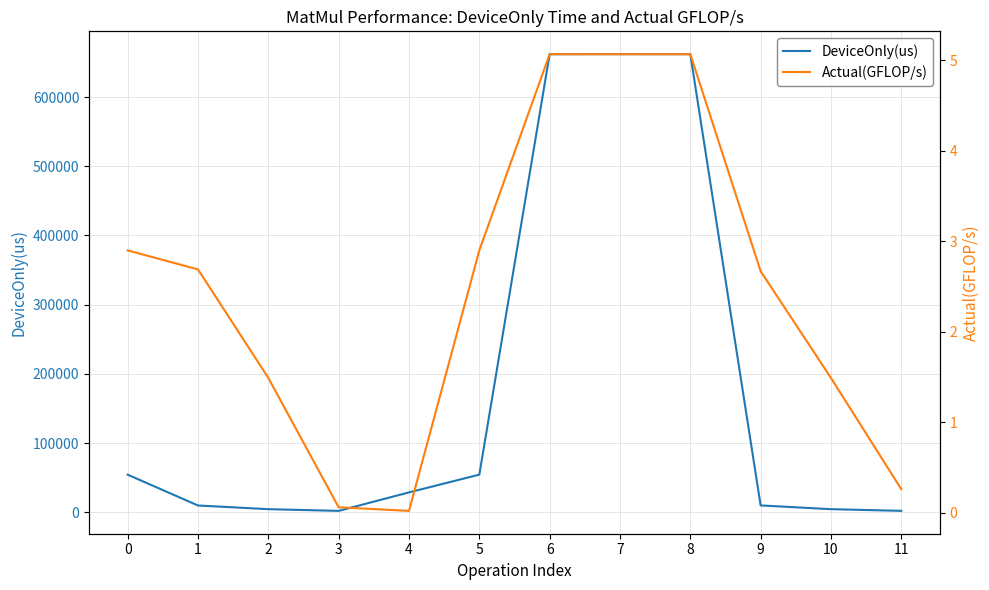

At how many categories does at least one series exceed 581145?

3